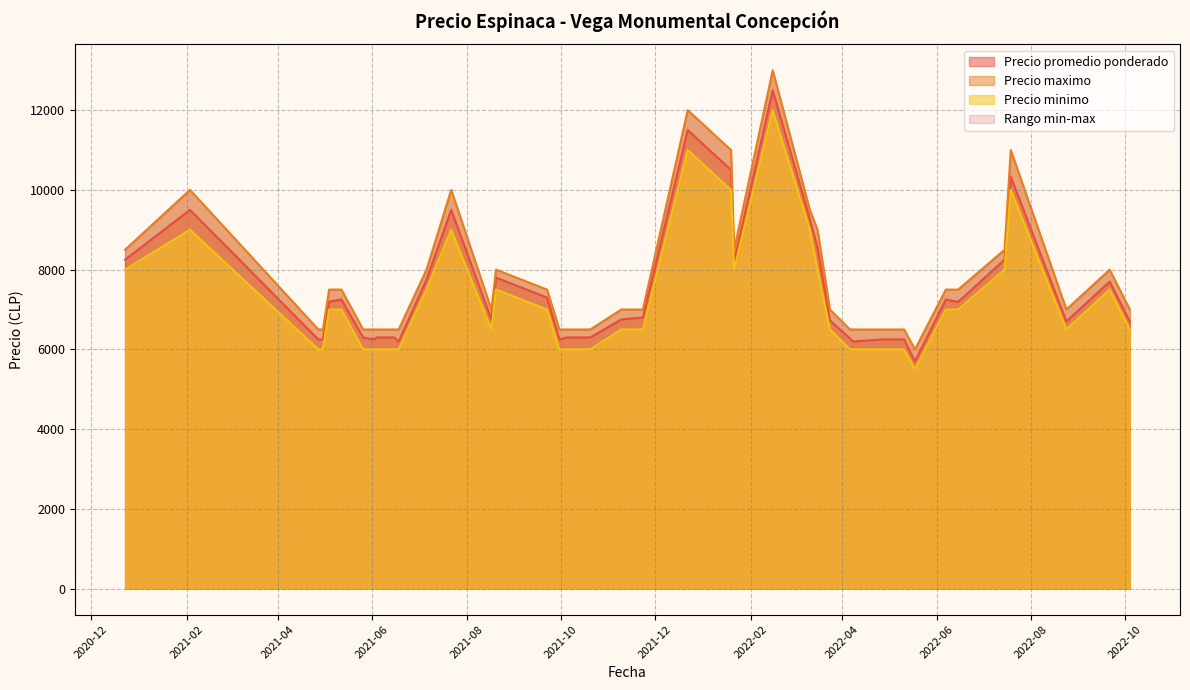

What is the lowest value of the Precio maximo series?

6000